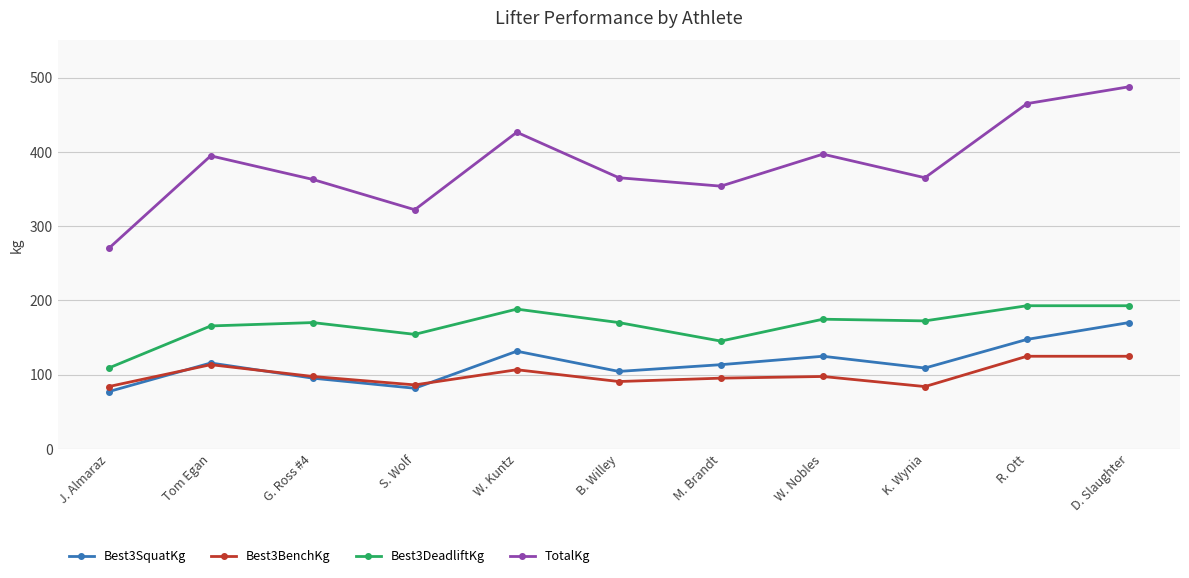

The TotalKg series shows 365.1 at B. Willey. True or false?

True